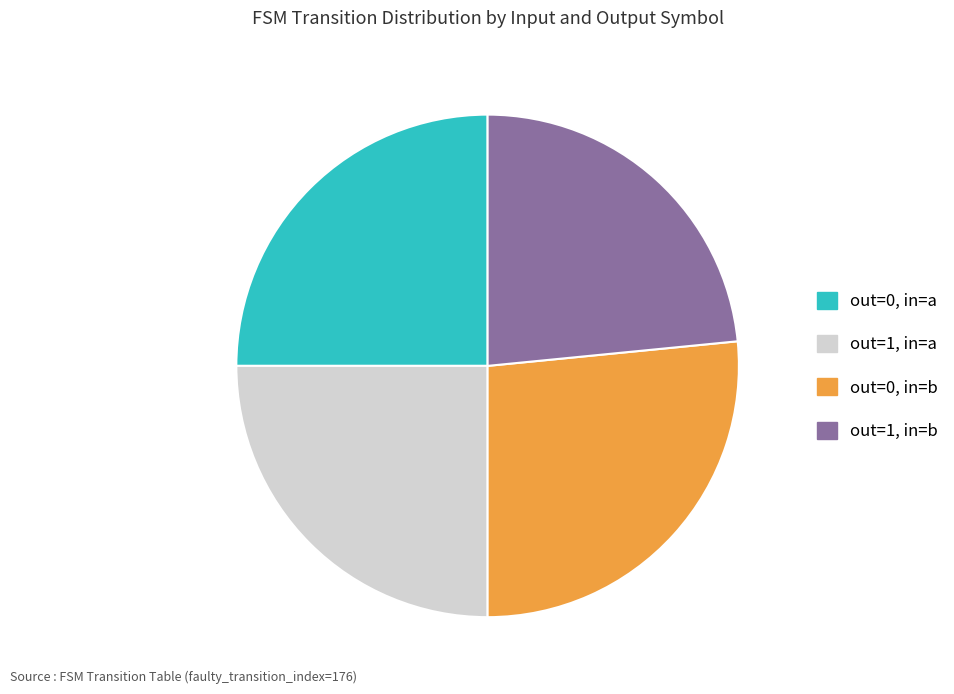

What is the ratio of the value at out=1, in=a to the value at out=0, in=a?

1.0